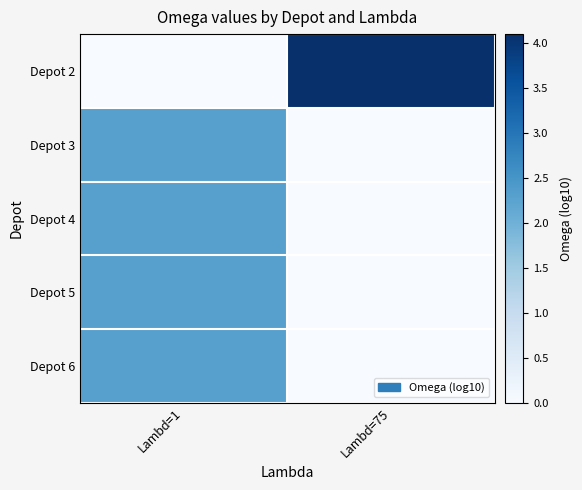

Which series has the largest total across all categories?

Depot 2